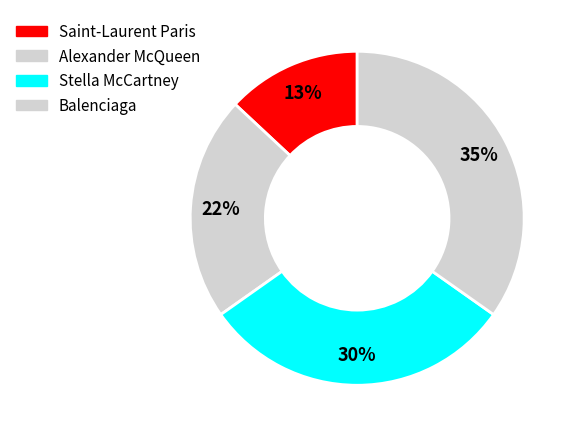

What is the ratio of the value at Saint-Laurent Paris to the value at Balenciaga?

0.4